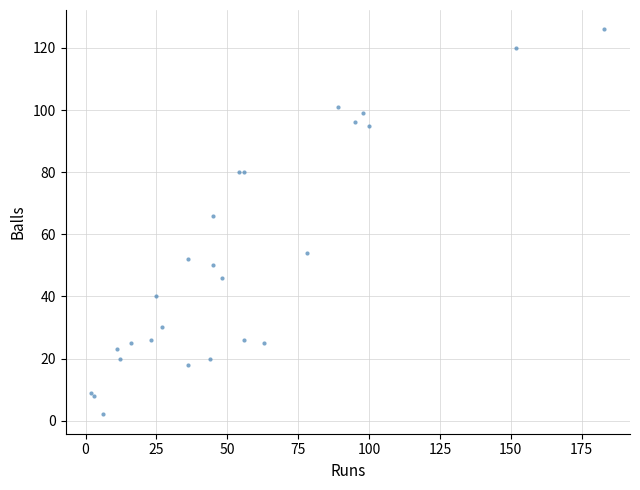

What Y value in the scatter plot is closest to 64?

66